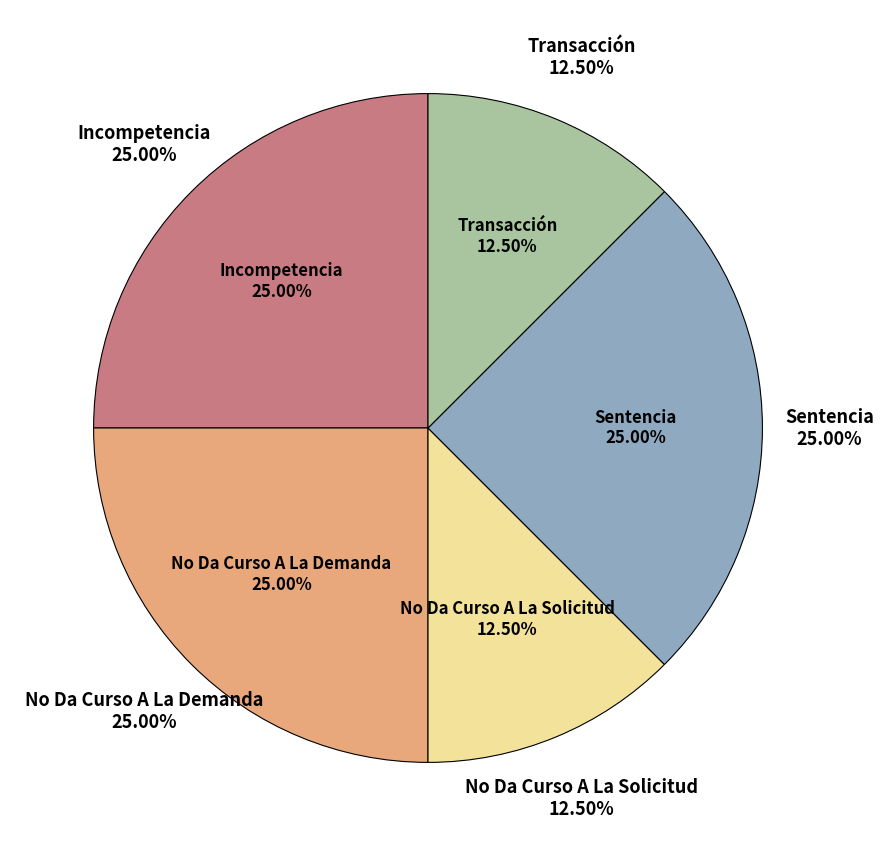

What percentage do Incompetencia and Transacción together represent?

37.5%